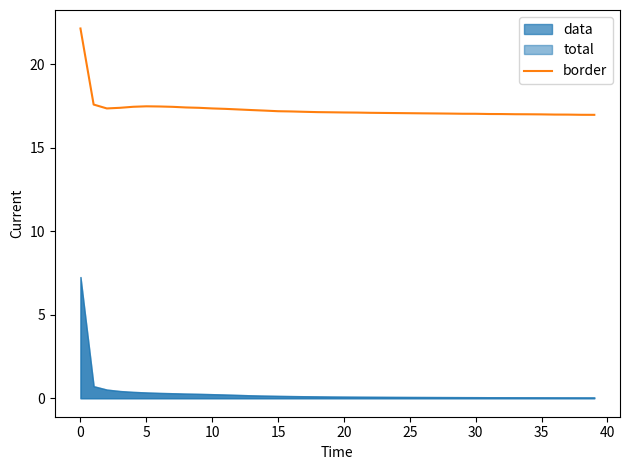

What is the difference between the second highest and second lowest values?

0.6